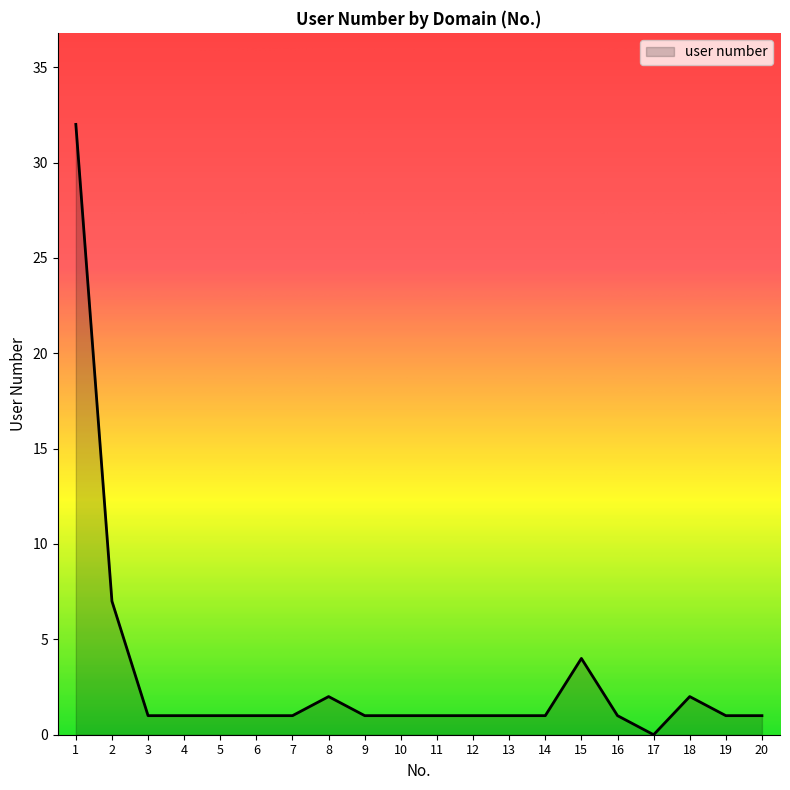

Approximately how many times larger is the value at 13 compared to 7?

1.0